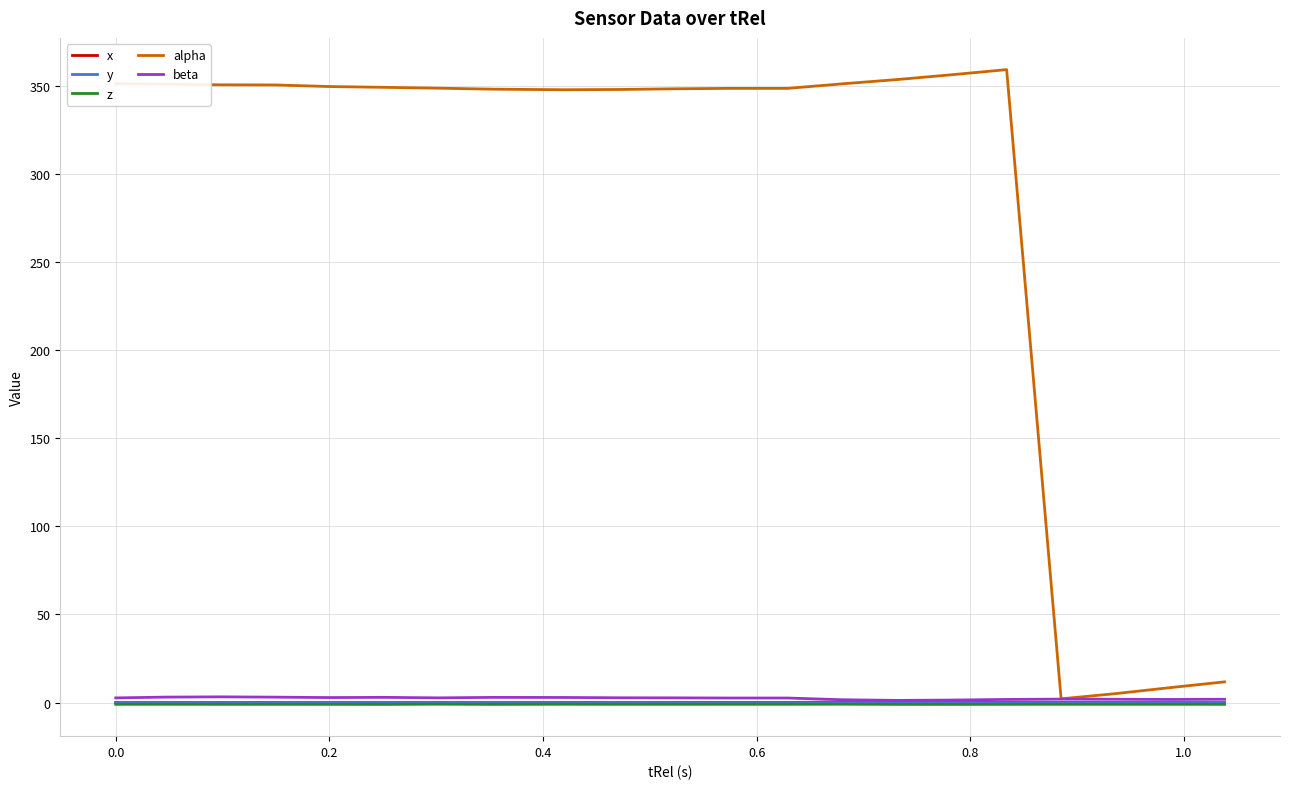

What is the sum of all beta values?

50.5